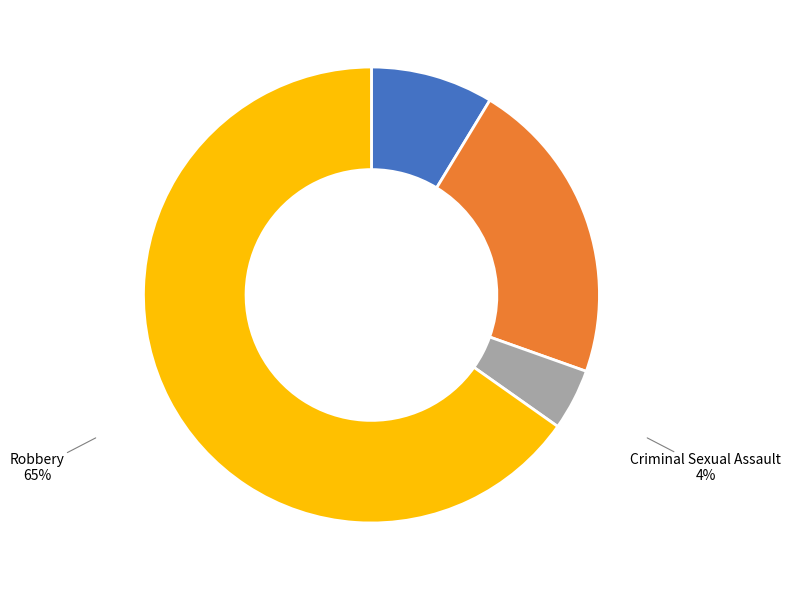

To the nearest percent, what is the difference between the largest and smallest slice percentages?

61%